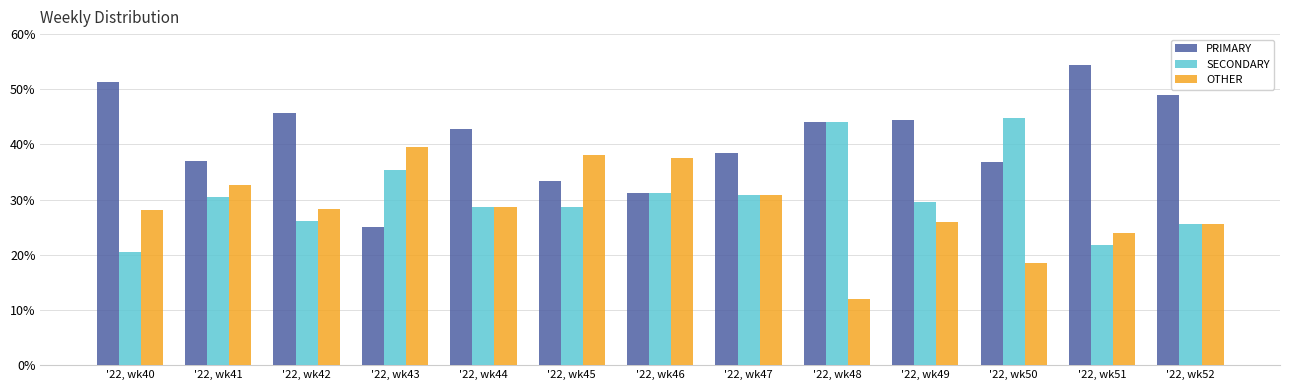

List the labels in order of PRIMARY value, smallest first.

'22, wk43, '22, wk46, '22, wk45, '22, wk50, '22, wk41, '22, wk47, '22, wk44, '22, wk48, '22, wk49, '22, wk42, '22, wk52, '22, wk40, '22, wk51